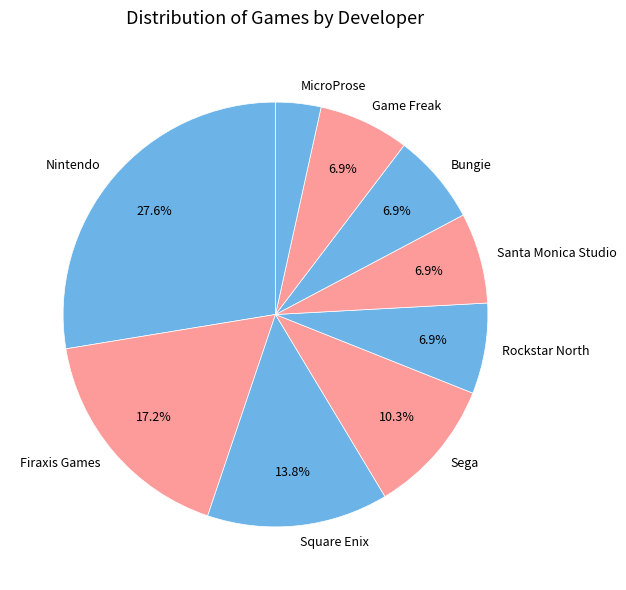

What percentage is the Square Enix slice, to the nearest percent?

14%